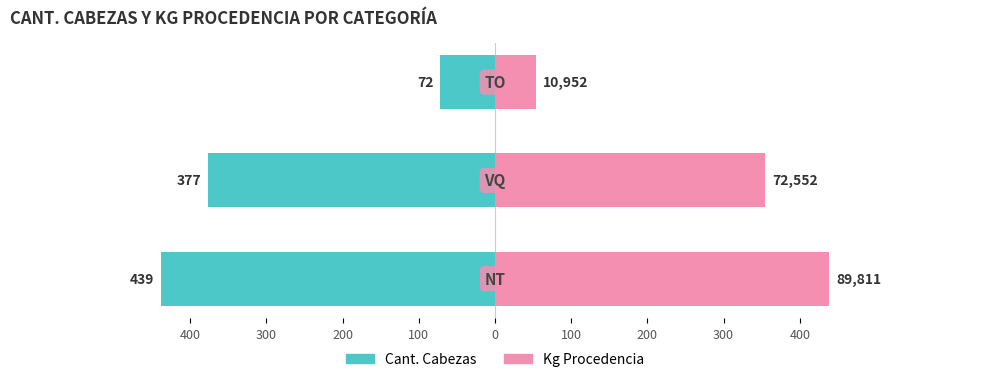

What is the value of the Kg Procedencia bar at the 2nd from the left?

354.6